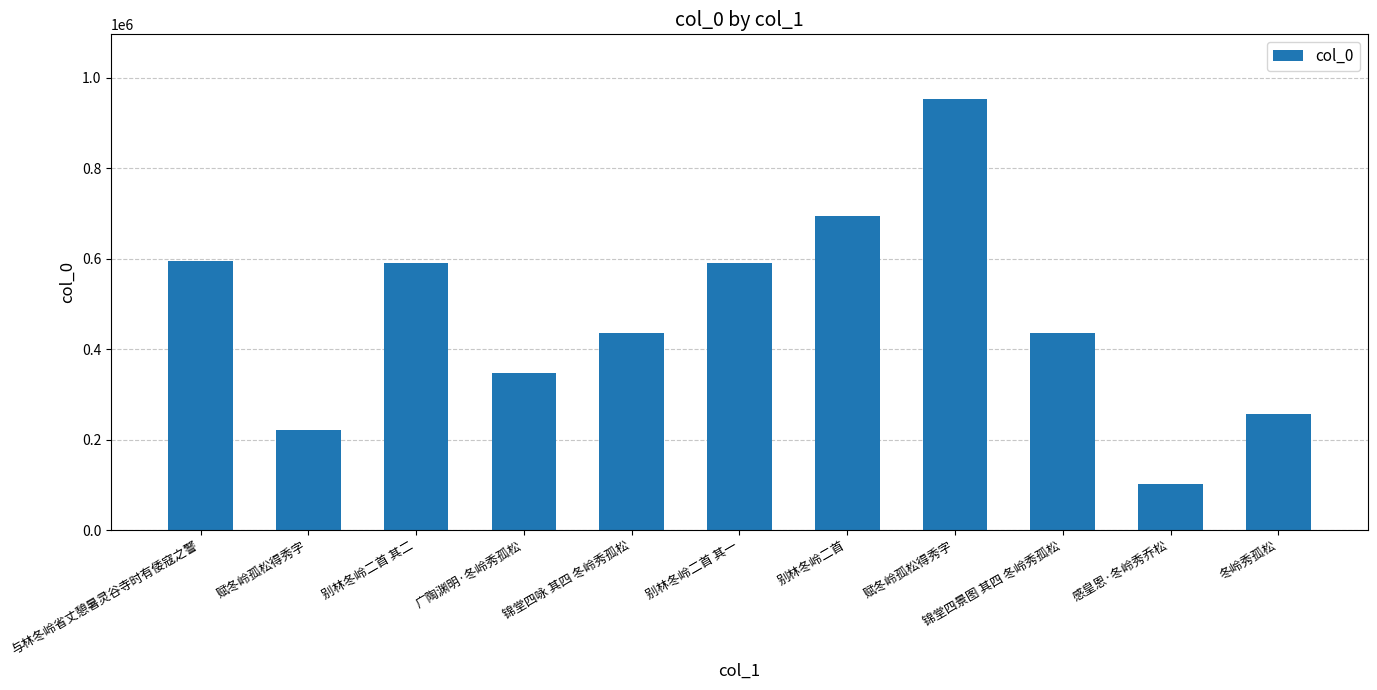

Does the chart contain any negative values?

No